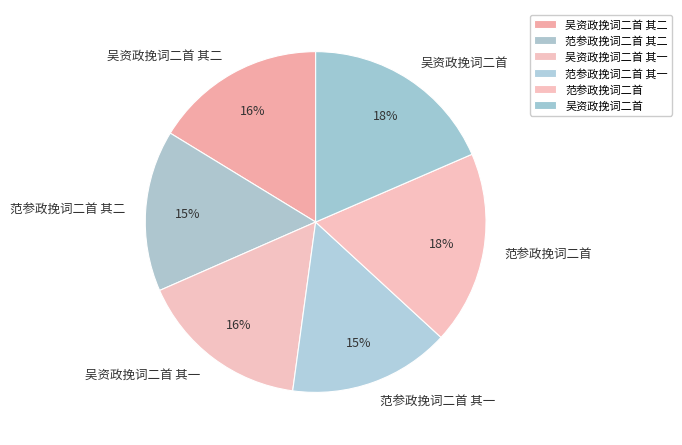

To the nearest percent, what is the difference between the largest and smallest slice percentages?

3%